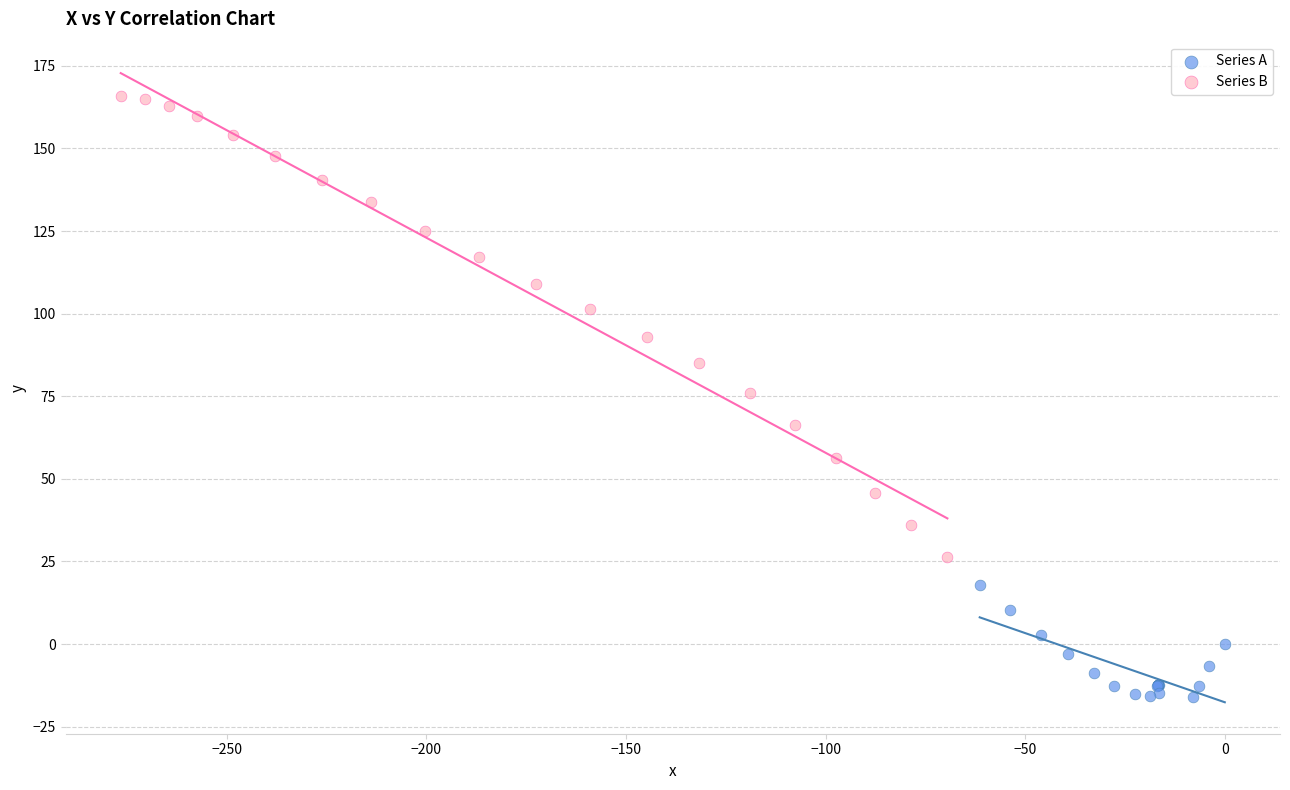

Which series contains the lowest Y value?

Series A